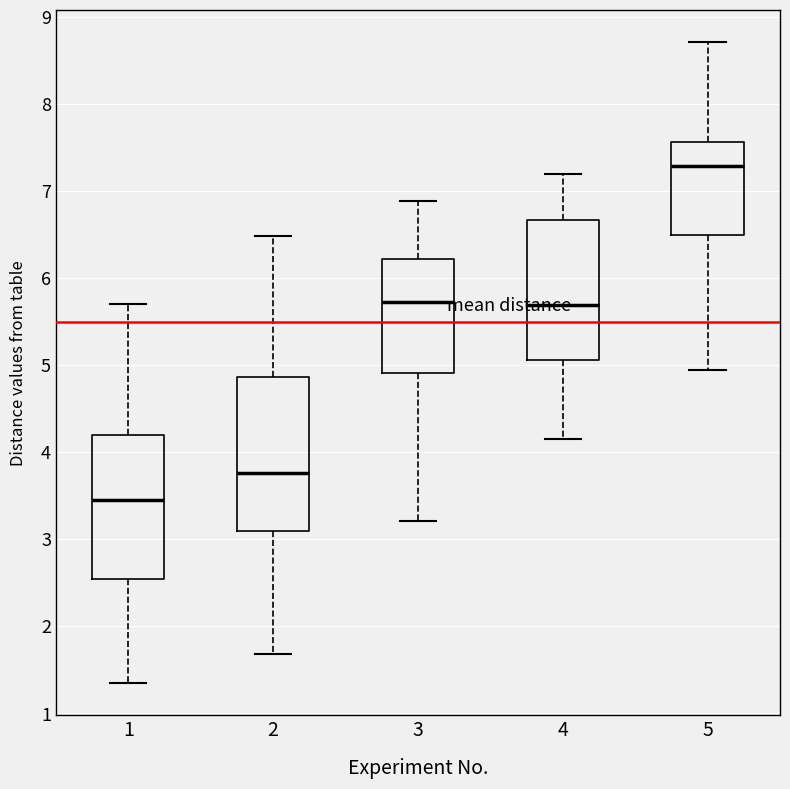

Reading left to right, read every box against the y-axis: the position of its median line, the range the box covers, and the ends of its whiskers. The values are not printed on the chart, so give them approximately, as read against the axis.

1: median 3.4, box 2.5 to 4.2, whiskers 1.3 to 5.7
2: median 3.8, box 3.1 to 4.9, whiskers 1.7 to 6.5
3: median 5.7, box 4.9 to 6.2, whiskers 3.2 to 6.9
4: median 5.7, box 5.1 to 6.7, whiskers 4.2 to 7.2
5: median 7.3, box 6.5 to 7.6, whiskers 4.9 to 8.7